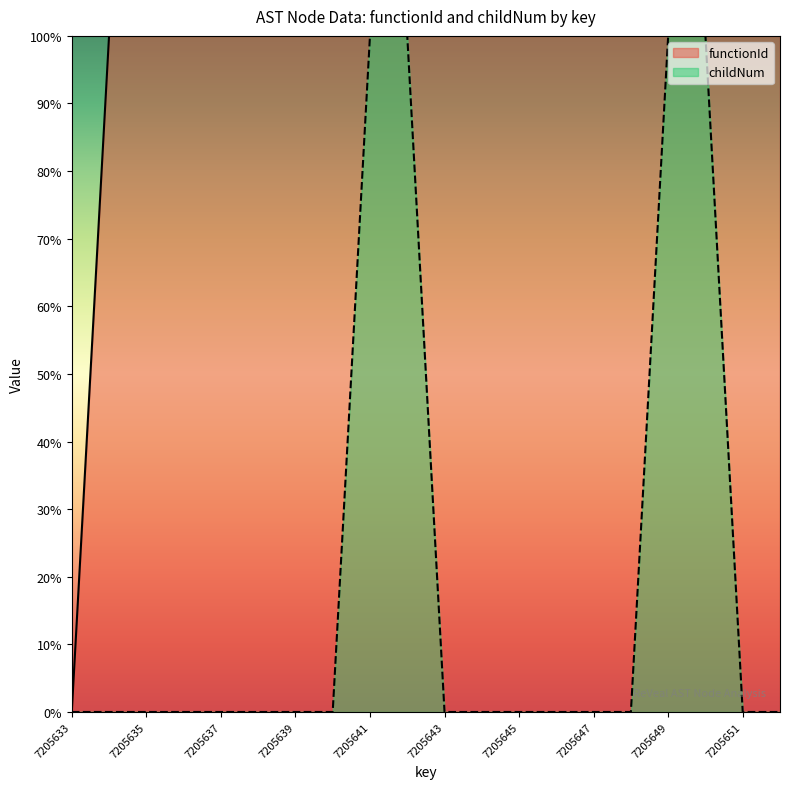

Does the chart display data point markers on the line(s)?

No